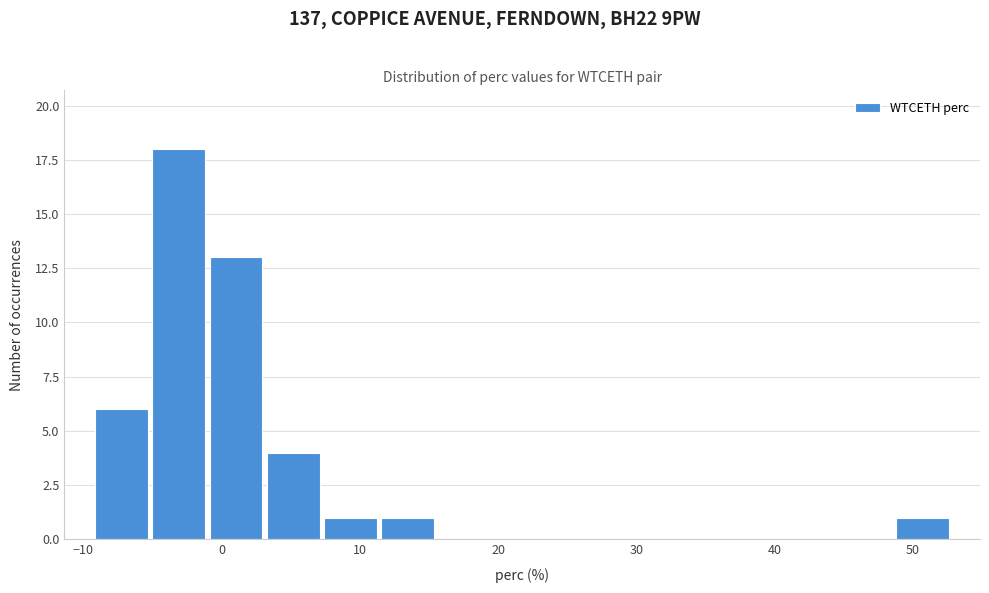

Reading left to right, list every bar in this chart as the range it spans on the x-axis followed by its height. Neither the bar edges nor the heights are printed on the chart, so give them approximately, as read against the axes.

-9 to -5: 6
-5 to -1: 18
-1 to 3: 13
3 to 7: 4
7 to 11: 1
11 to 16: 1
16 to 20: 0
20 to 24: 0
24 to 28: 0
28 to 32: 0
32 to 36: 0
36 to 40: 0
40 to 45: 0
45 to 49: 0
49 to 53: 1